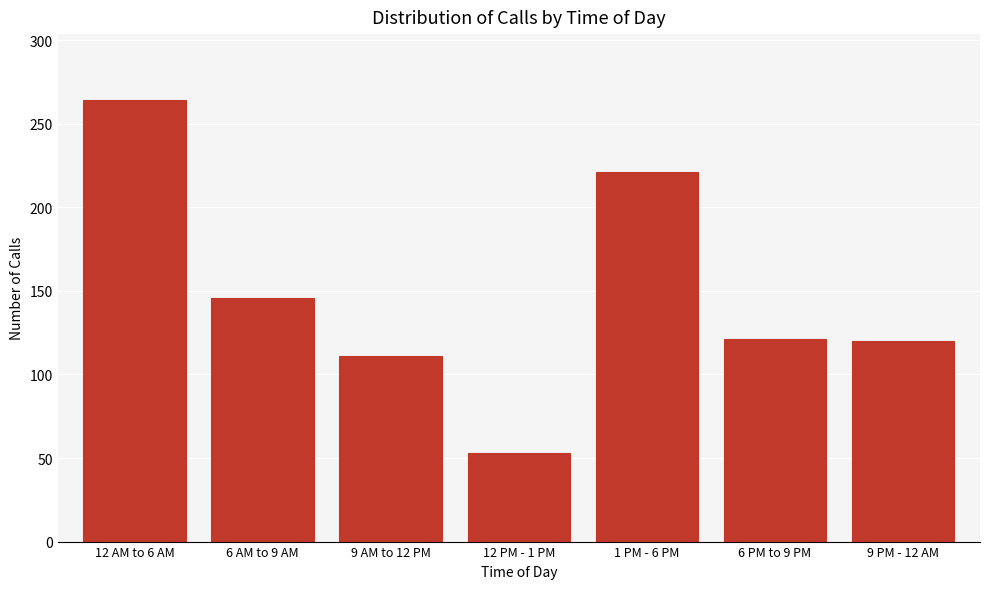

What position from the right is 12 AM to 6 AM?

7